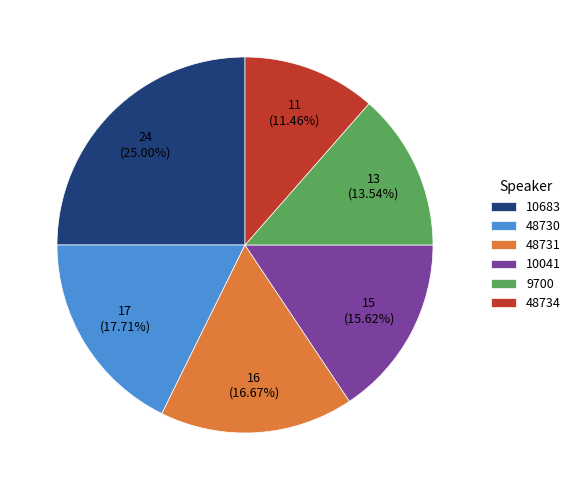

Is the sum of 10683 and 9700 greater than half?

No